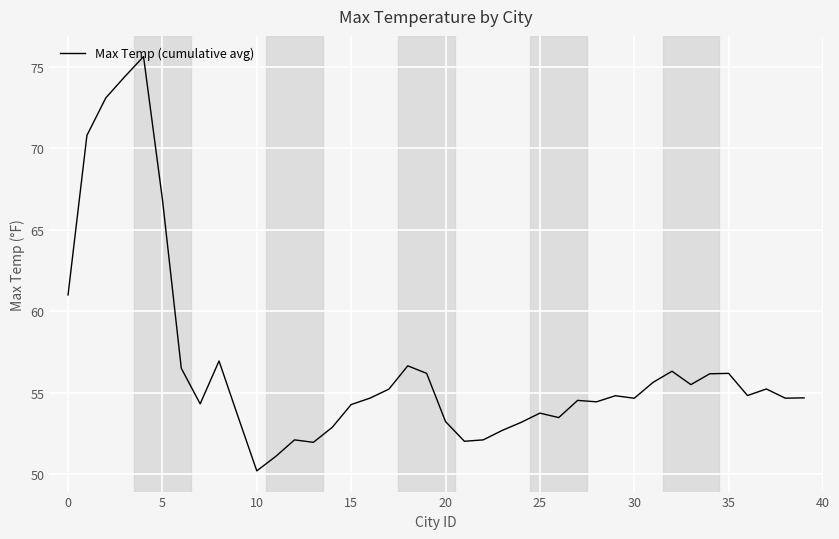

What is the minimum value shown in the chart?

50.2